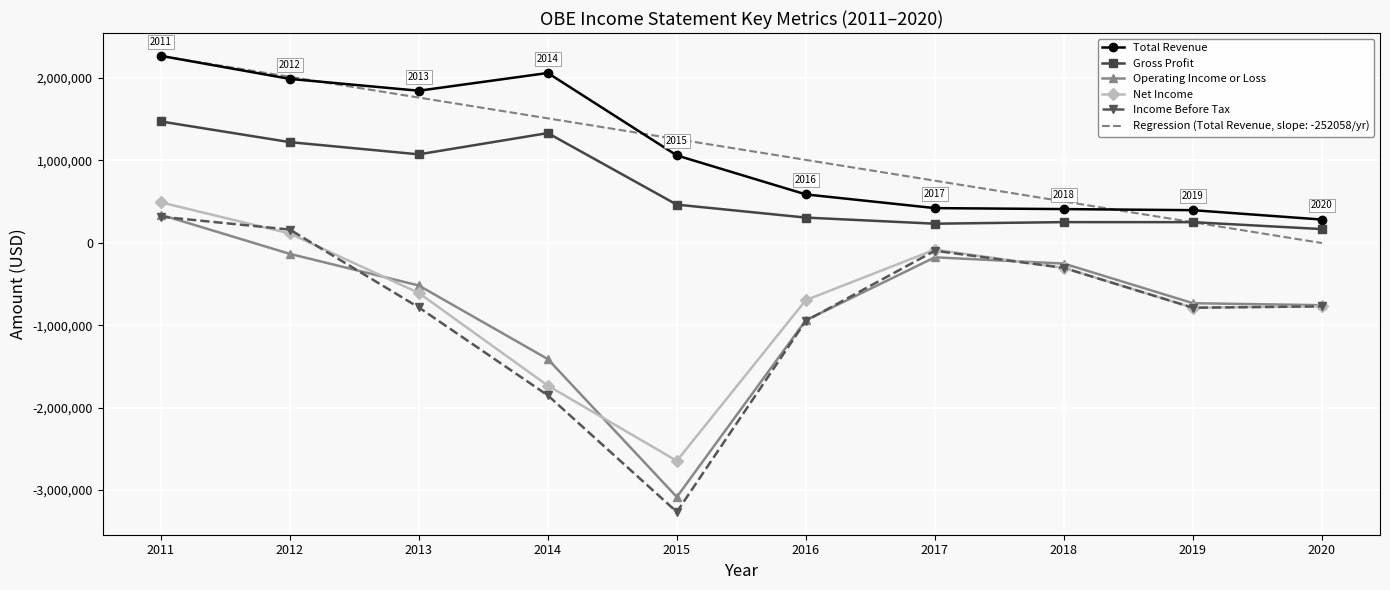

True or false: Income Before Tax and Total Revenue intersect in this chart.

False